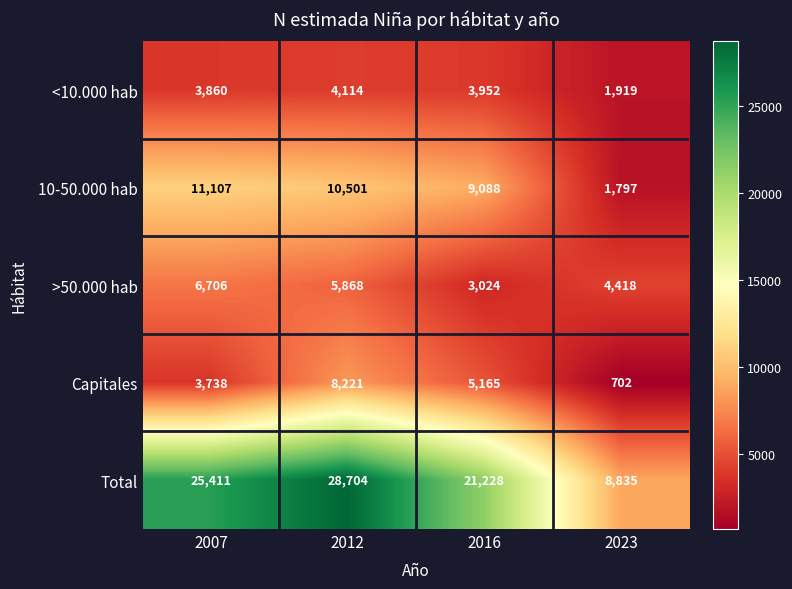

What is the difference between the maximum and minimum values in the Total series?

19869